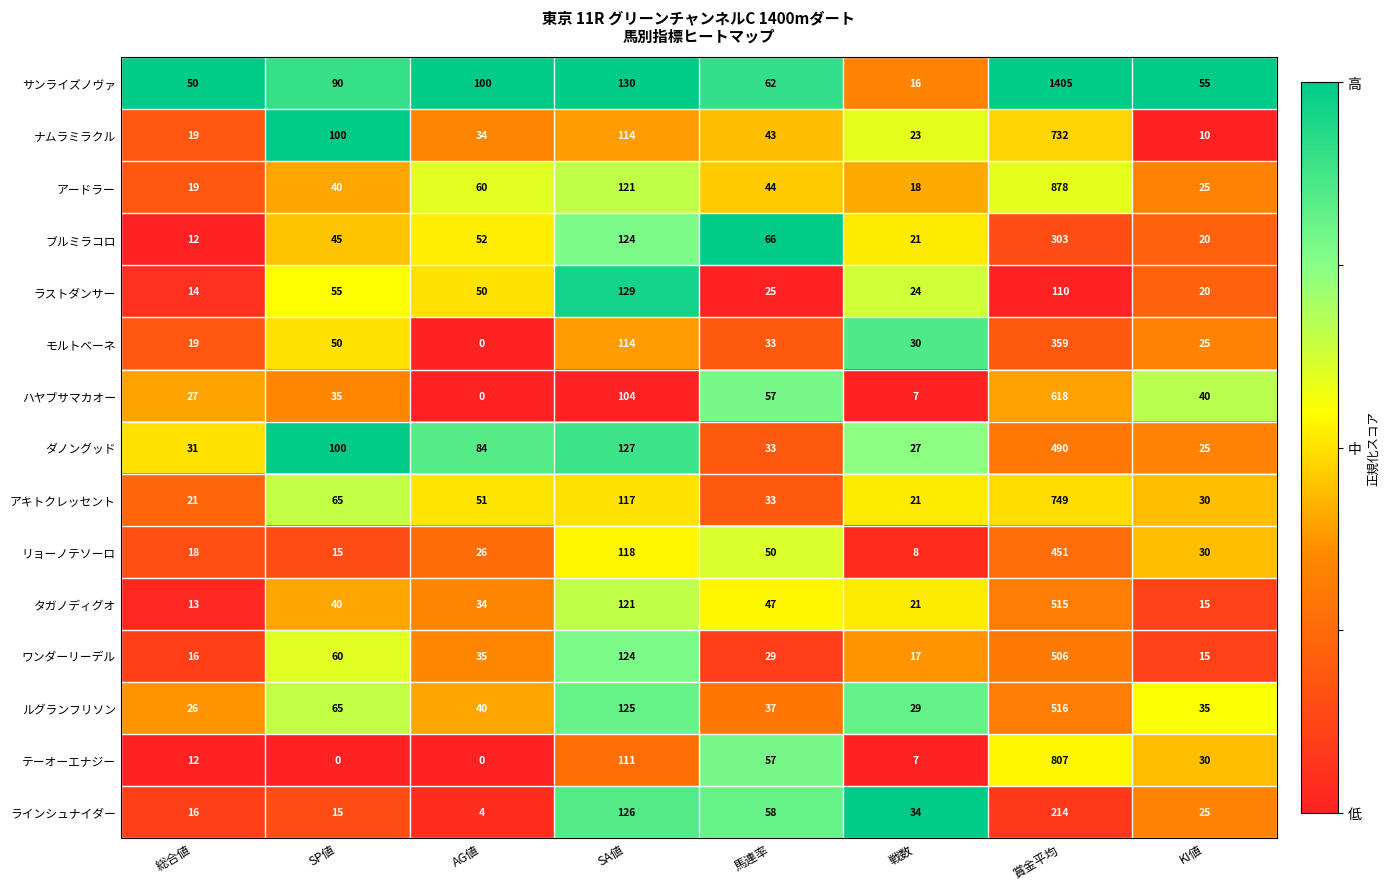

What value does the ナムラミラクル series have at SA値?

114